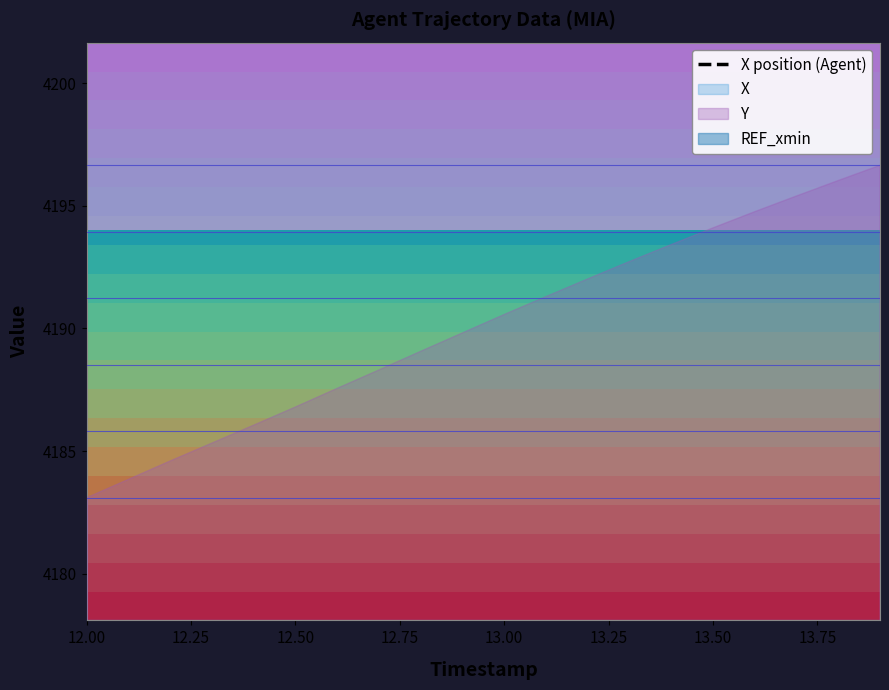

True or false: the data has more than 1 interior local peaks.

False